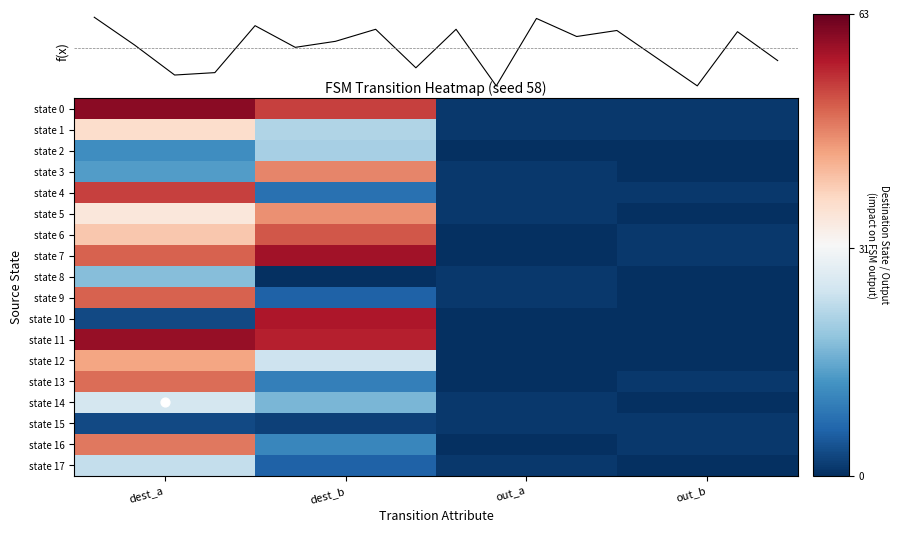

What is the difference between the second highest and minimum values in the state 5 series?

35